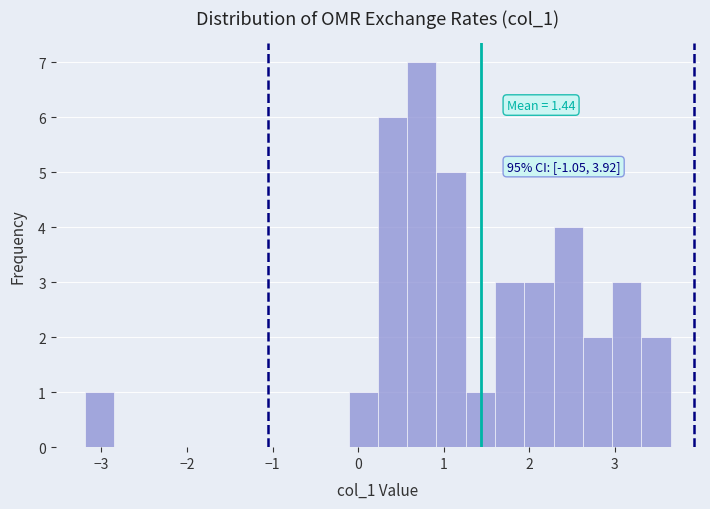

Around what value on the x-axis is the tallest bar? Give the approximate position of its centre, as read against the axis.

0.7